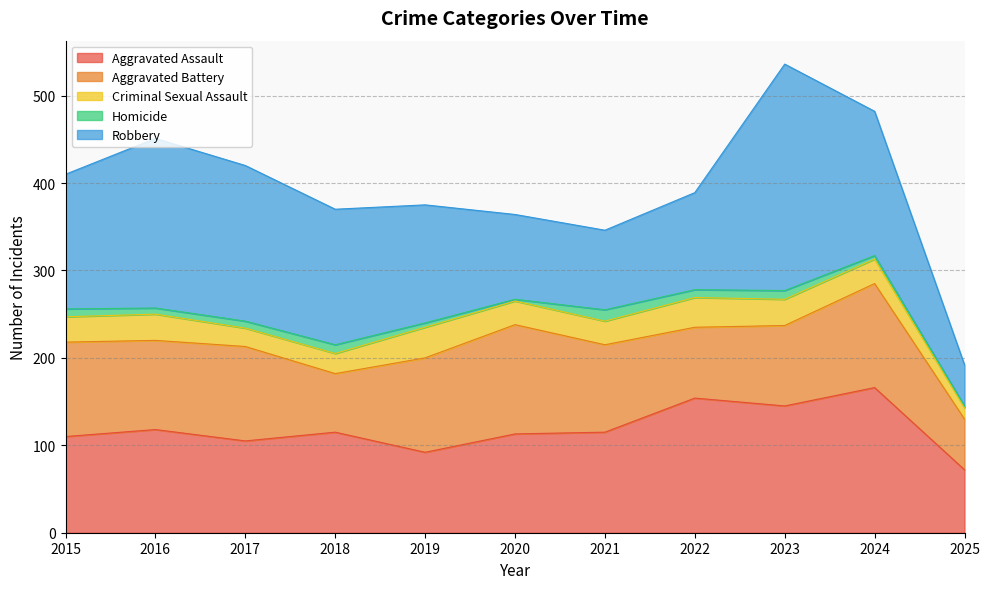

How many lines are shown in the chart?

5